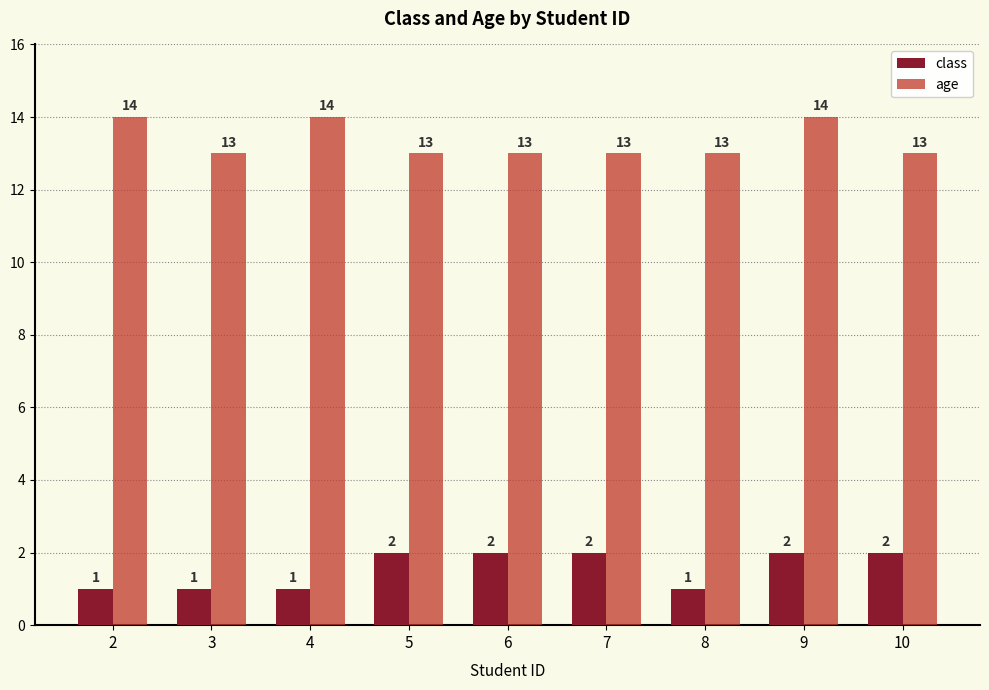

What is the difference between the highest and lowest values at 4?

13